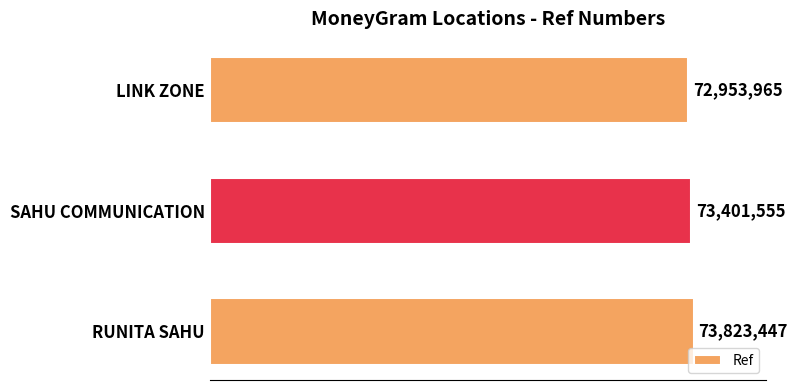

Where does the data first go above 73401555?

RUNITA SAHU